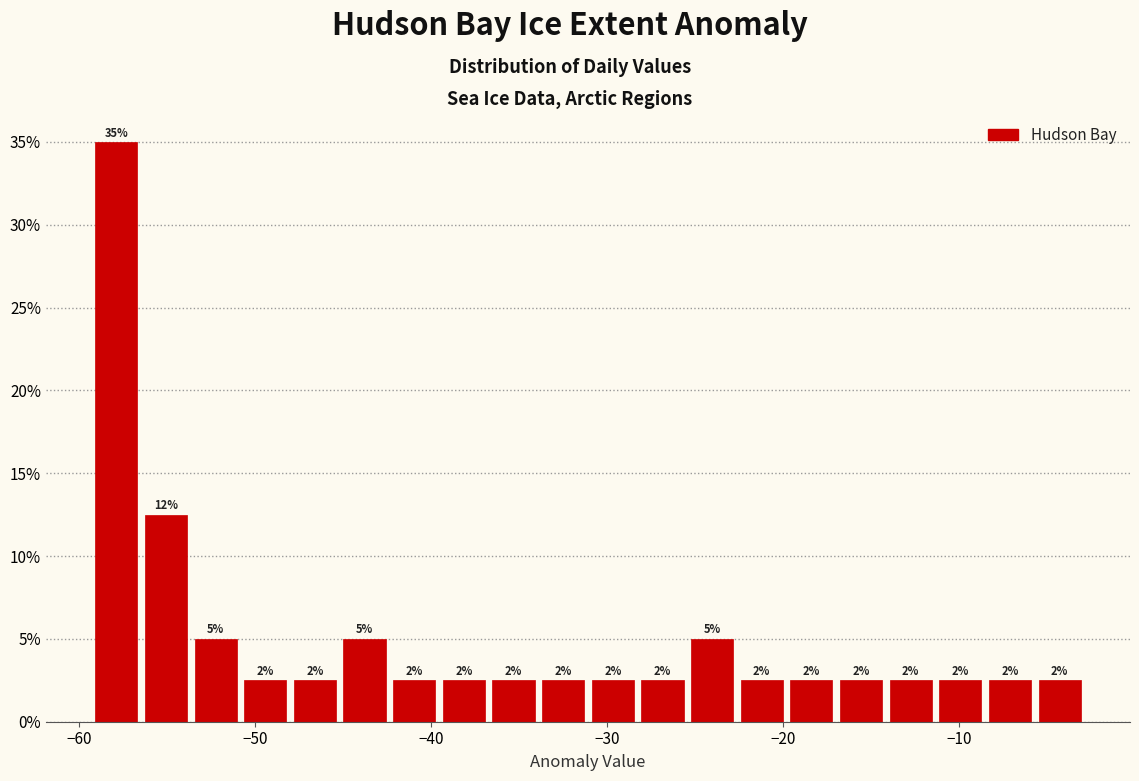

Around what value on the x-axis is the tallest bar? Give the approximate position of its centre, as read against the axis.

-58